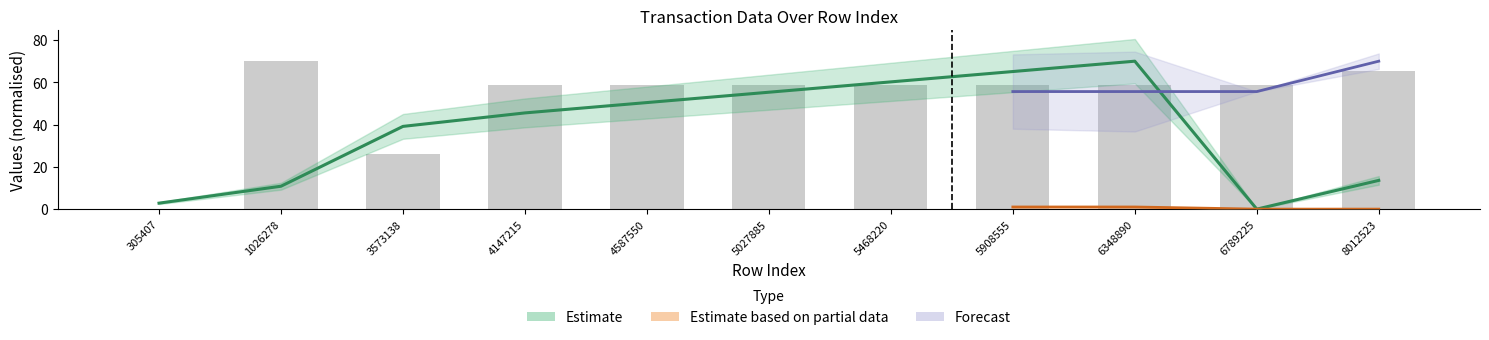

How many values in Unnamed: 0 are above zero?

10